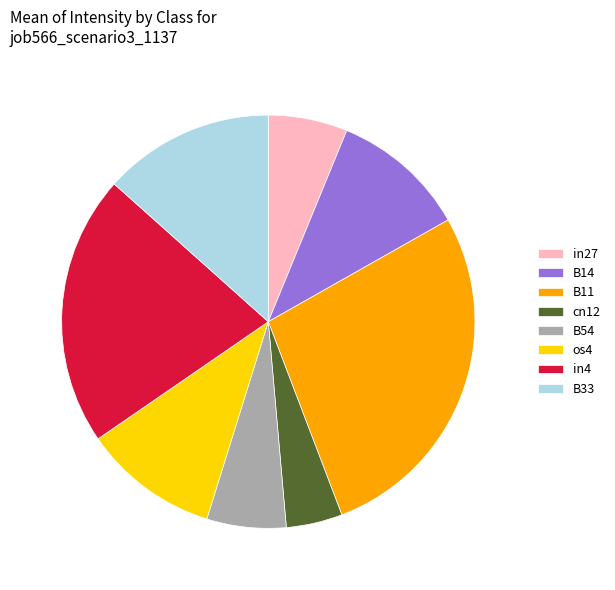

Is it true that in27 is 6% of the pie?

True